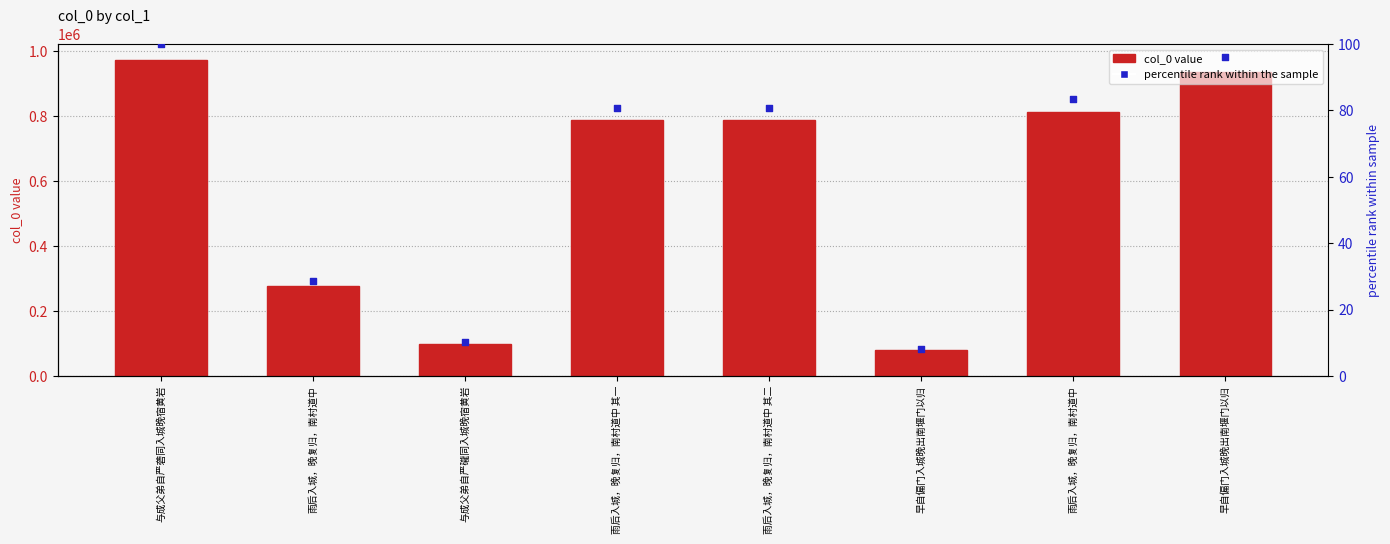

At how many categories does at least one series exceed 769130?

5